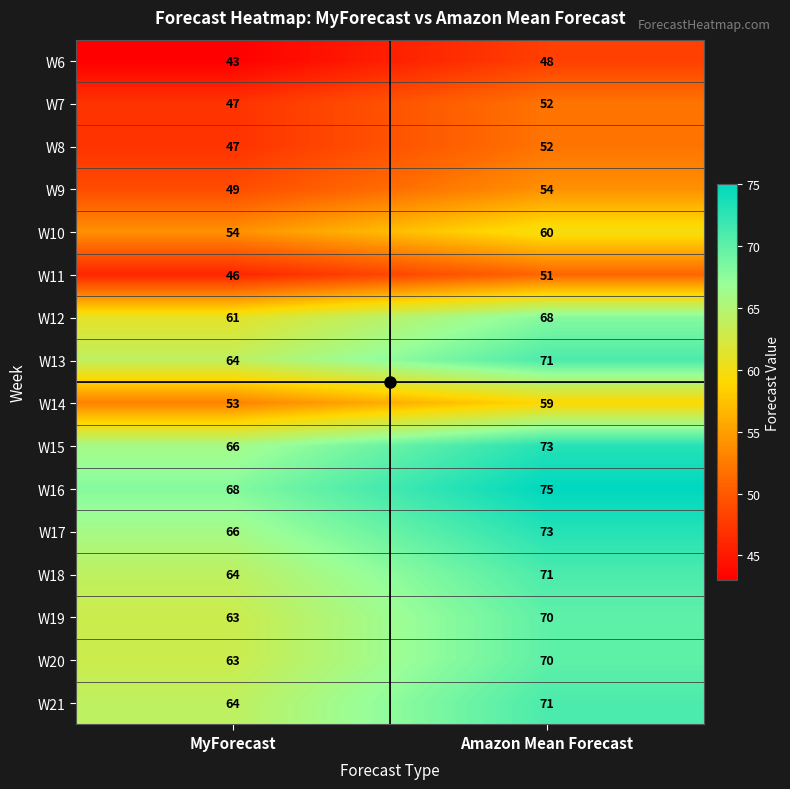

What is the greatest value displayed?

75